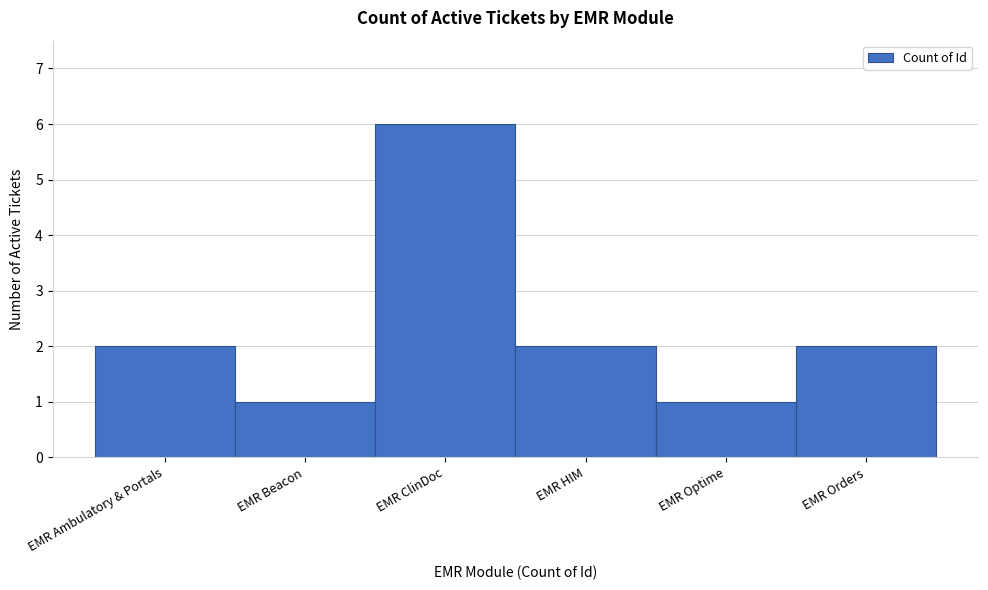

Reading left to right, transcribe all the data shown in this chart.

EMR Ambulatory & Portals=2	EMR Beacon=1	EMR ClinDoc=6	EMR HIM=2	EMR Optime=1	EMR Orders=2